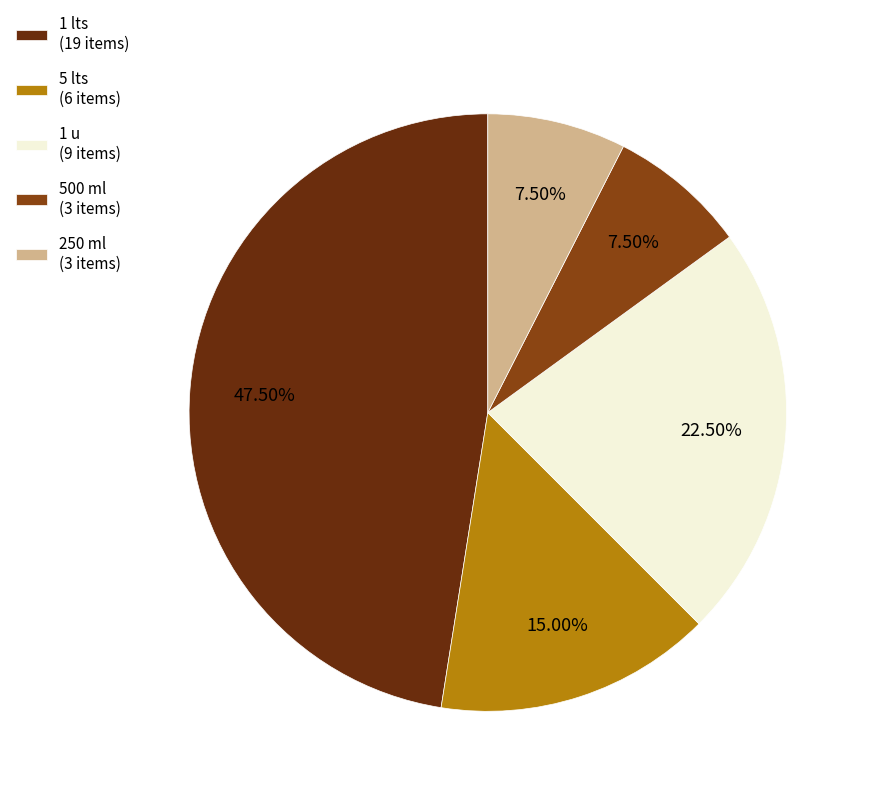

Does 1 lts (19 items) account for over 50% of the chart?

No